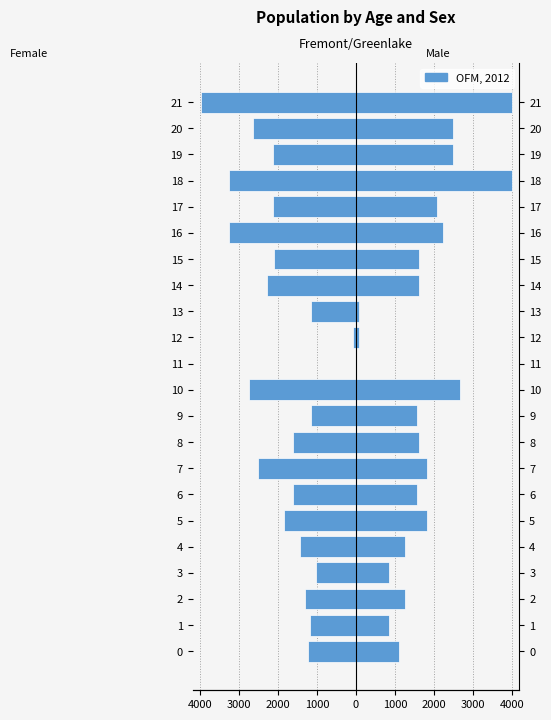

How many data points in x1 are above -1628?

9